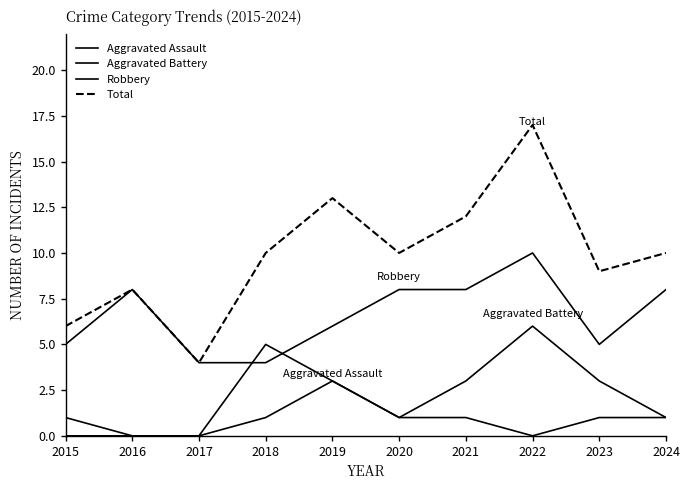

How many lines are shown in the chart?

4